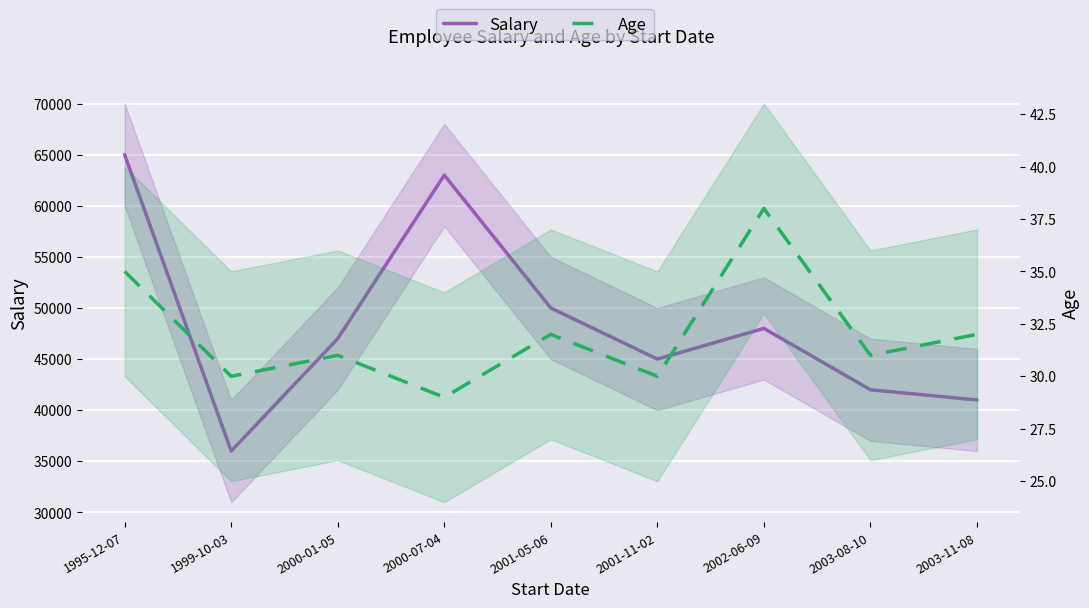

True or false: Age and Salary intersect in this chart.

False